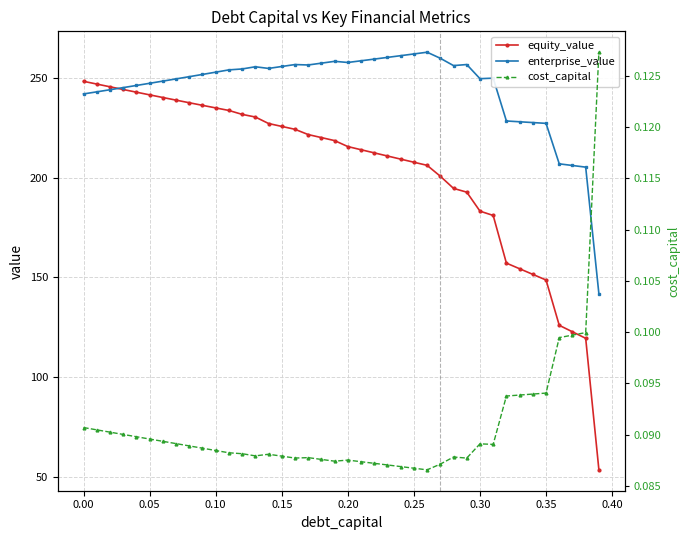

What is the average value of the equity_value series?

203.7